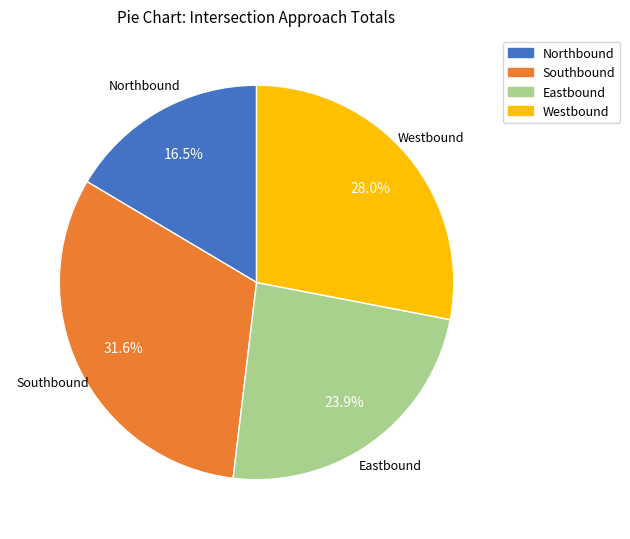

To the nearest percent, what is the combined percentage of Southbound and Eastbound?

56%